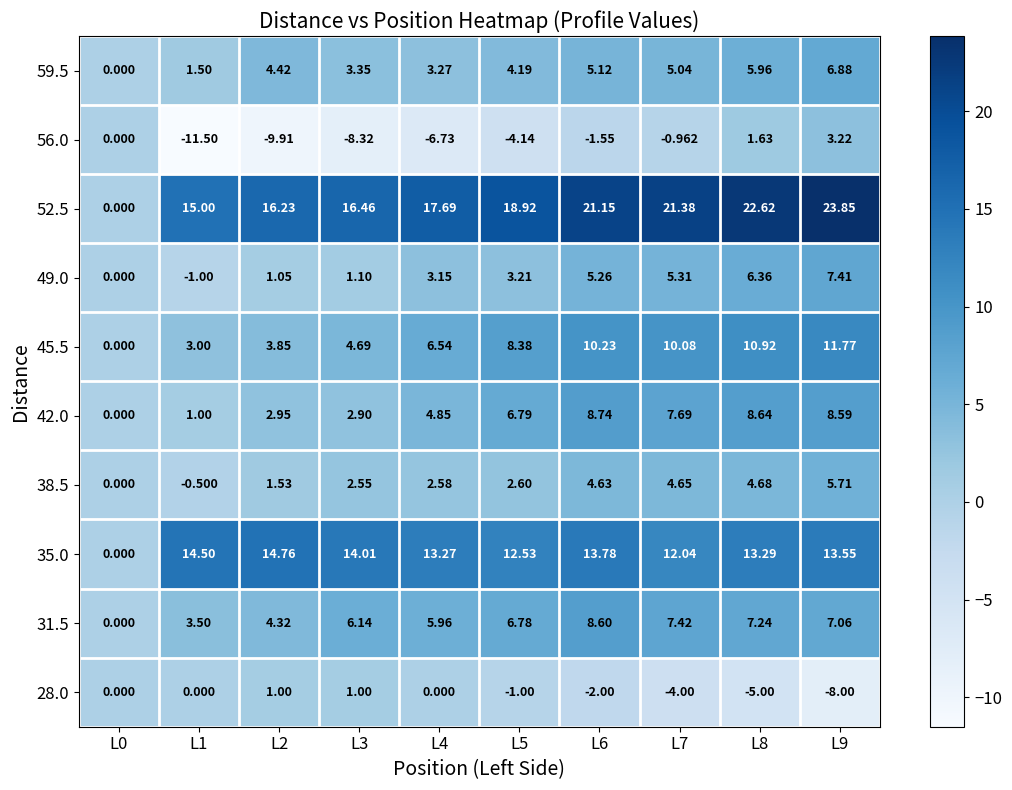

What is the total value across all series at L4?

50.6